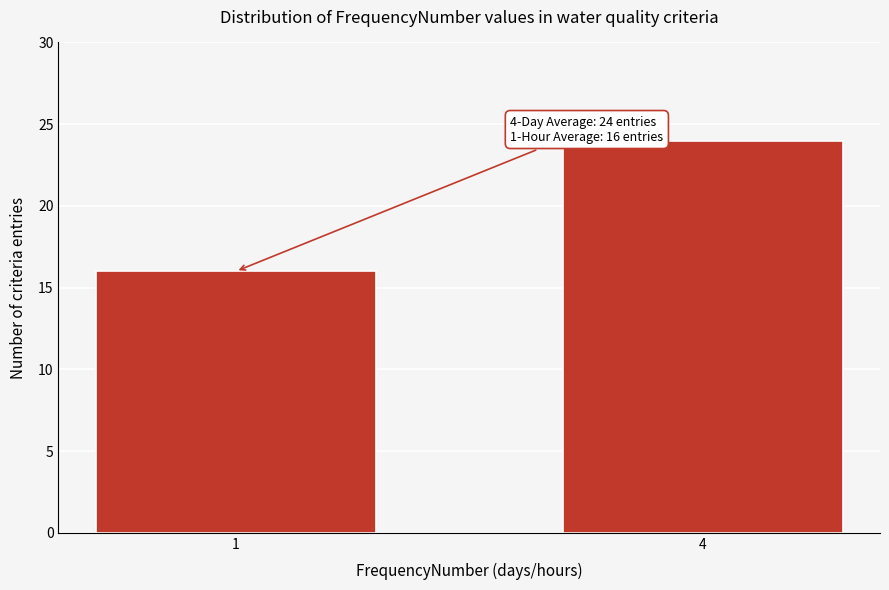

Reading left to right, transcribe all the data shown in this chart.

16	24